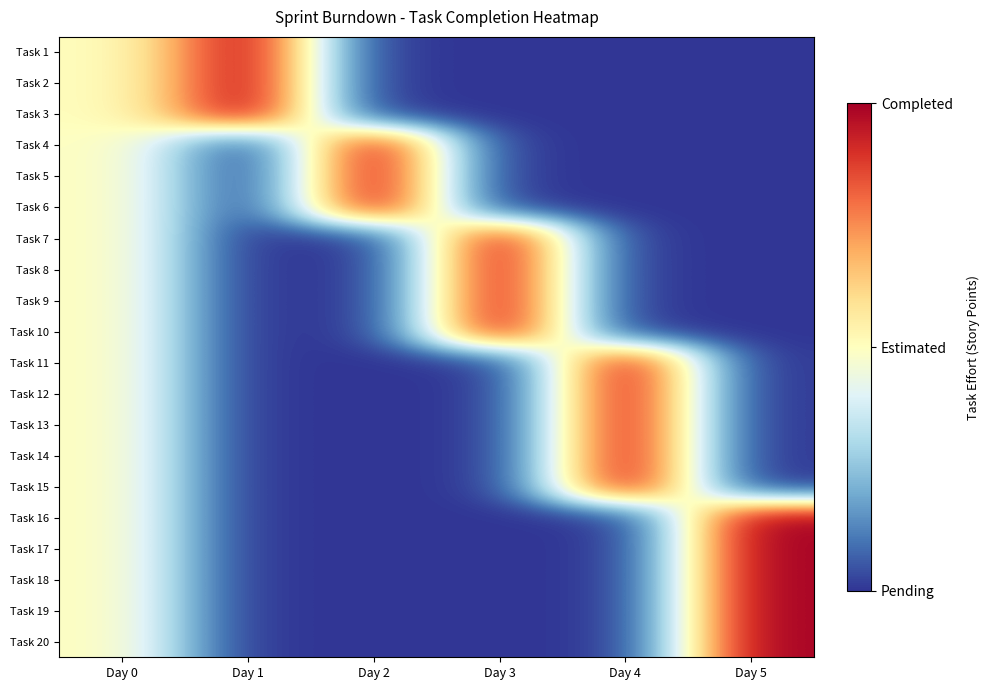

At which category does the chart reach its minimum across all series?

Day 2